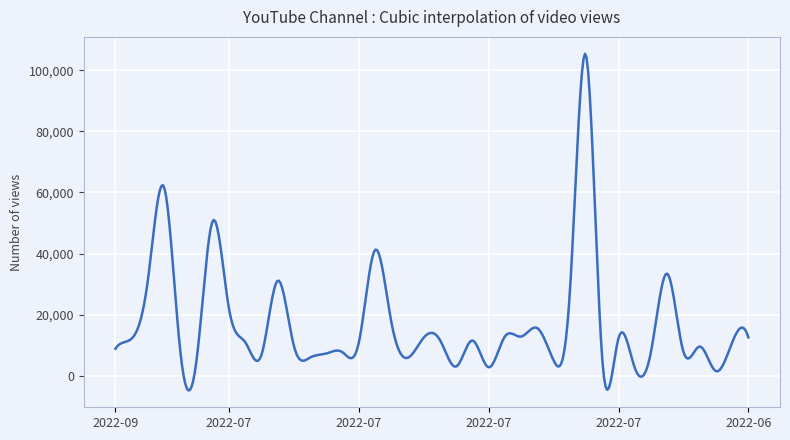

What is the minimum value shown in the chart?

-4754.7